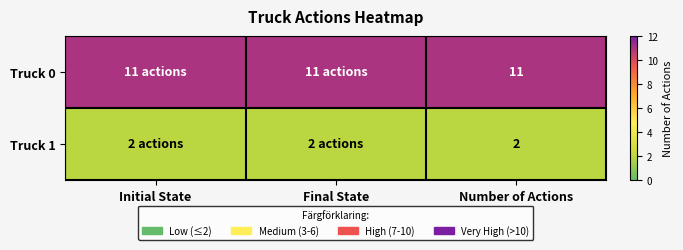

Rank the series at Number of Actions from lowest to highest value.

Truck 1, Truck 0